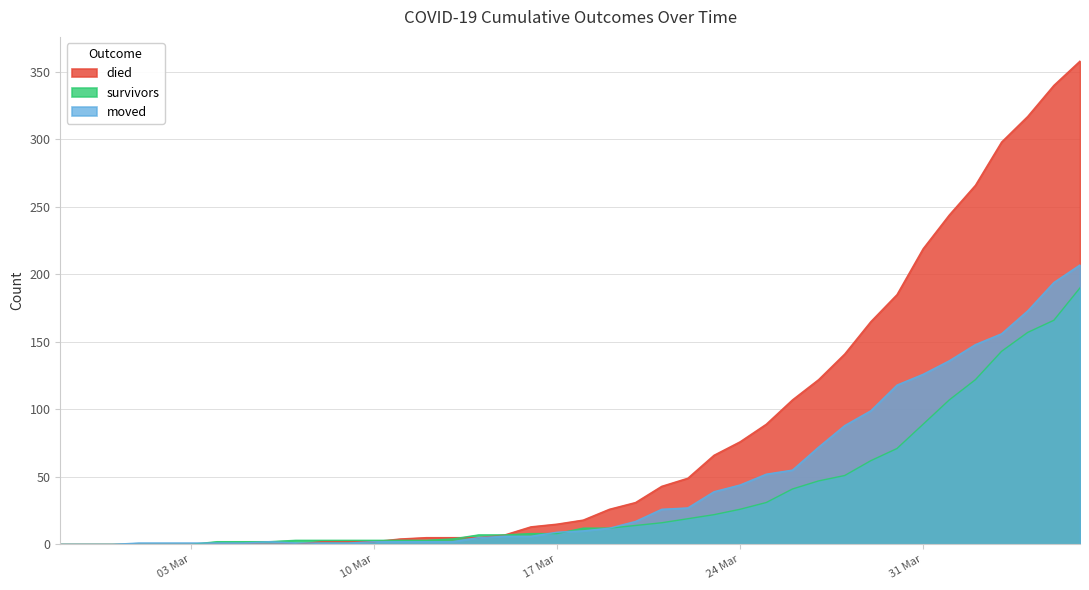

Rank the series by their maximum value, from lowest to highest.

survivors, moved, died